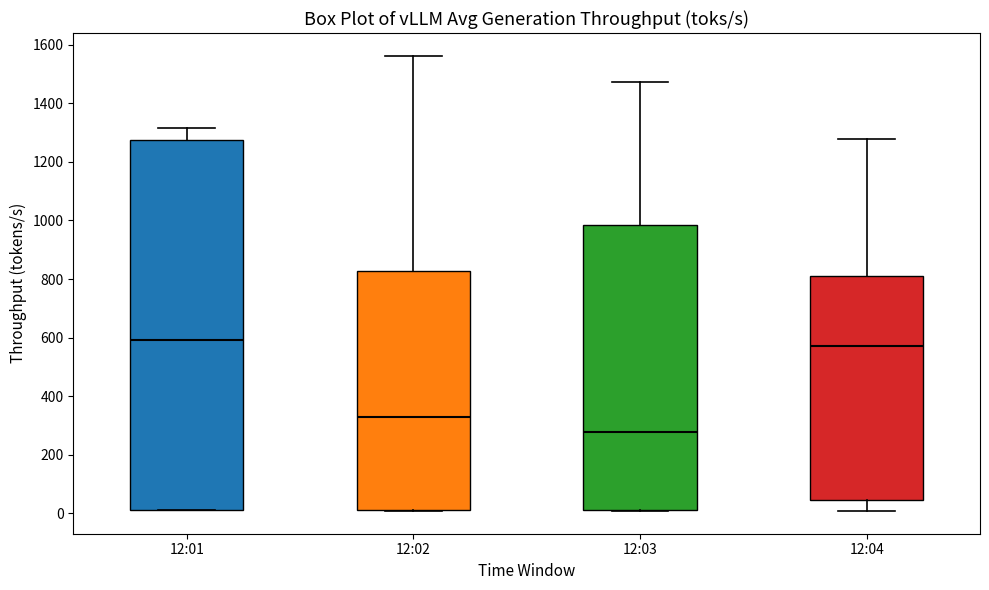

Where does the median line of the box for 12:01 sit on the y-axis? The values are not printed on the chart, so give them approximately, as read against the axis.

600